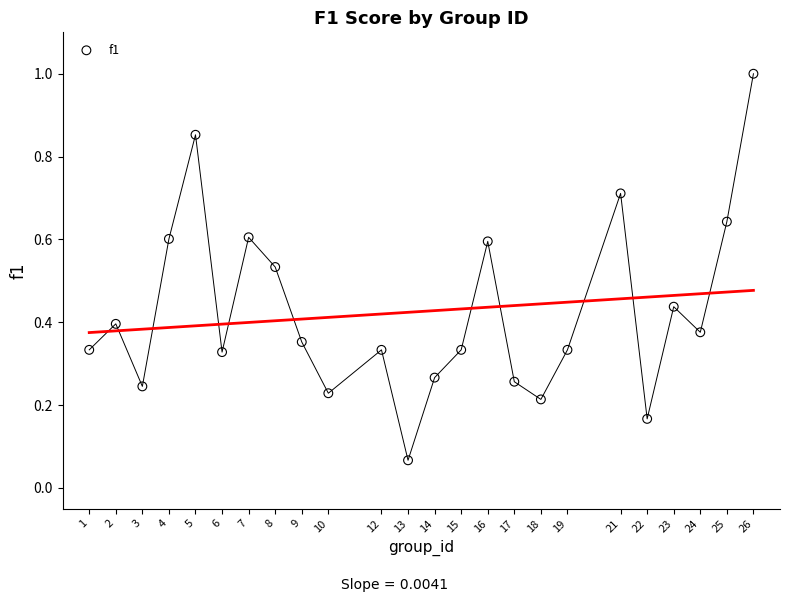

What is the range of X values (max minus min)?

25.0